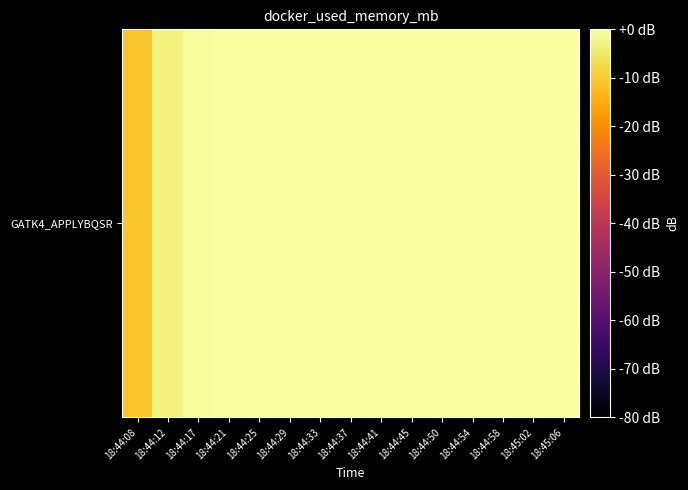

At which category does the chart reach its peak across all series?

18:45:02